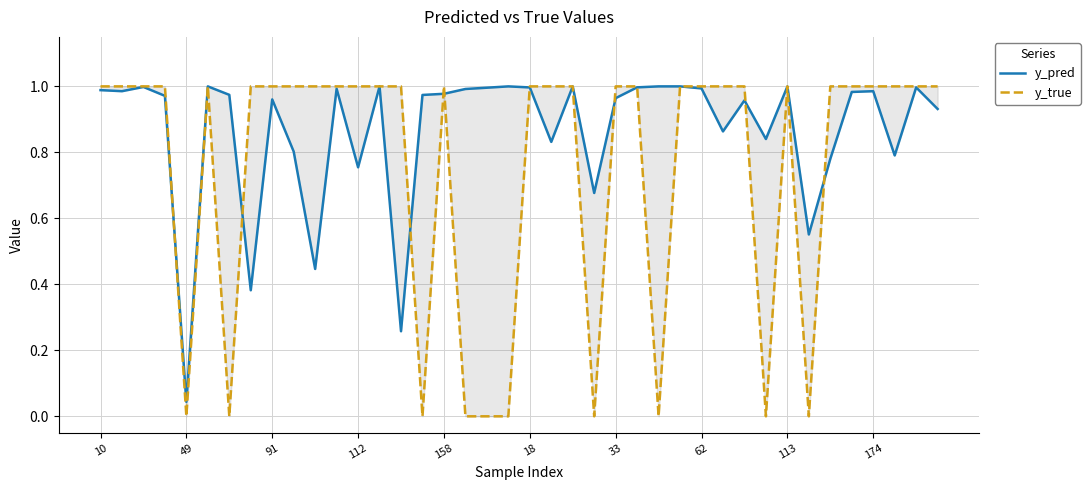

At which category does the chart reach its peak across all series?

10